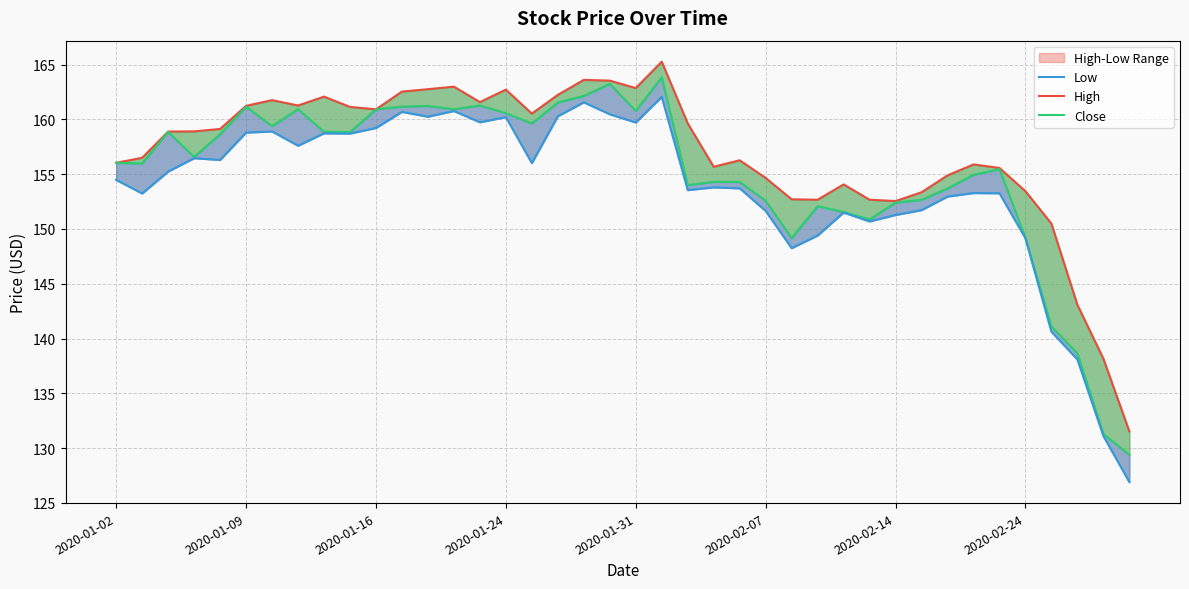

In Low, how many points are lower than both neighbors (excluding endpoints)?

11